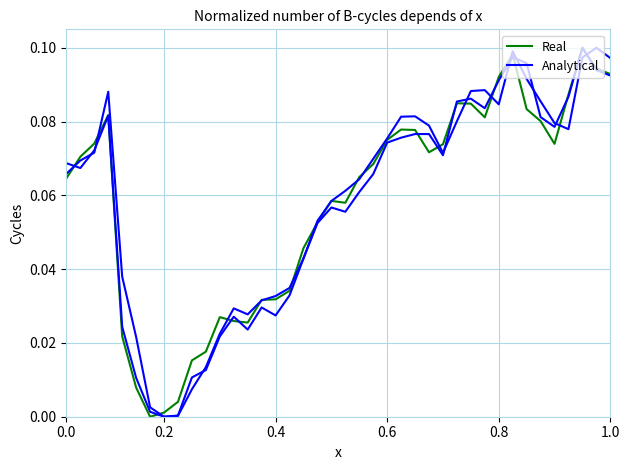

Is the value of Real at 11 greater than the value of Analytical at 17?

No